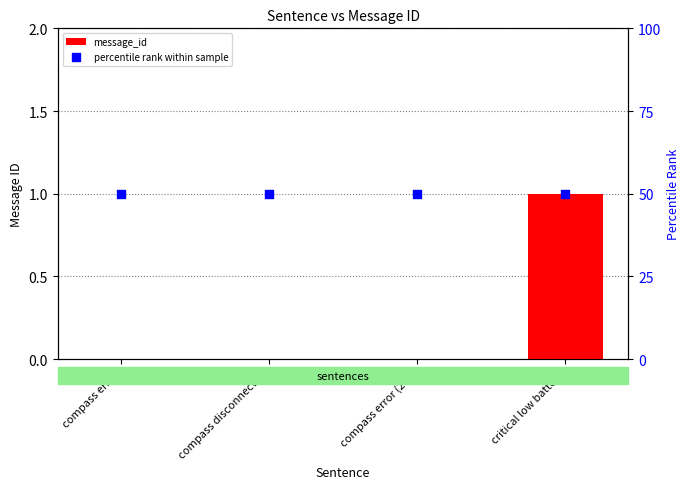

Is the value of percentile rank within sample at compass error (2-3) greater than the value of message_id at compass disconnected?

Yes